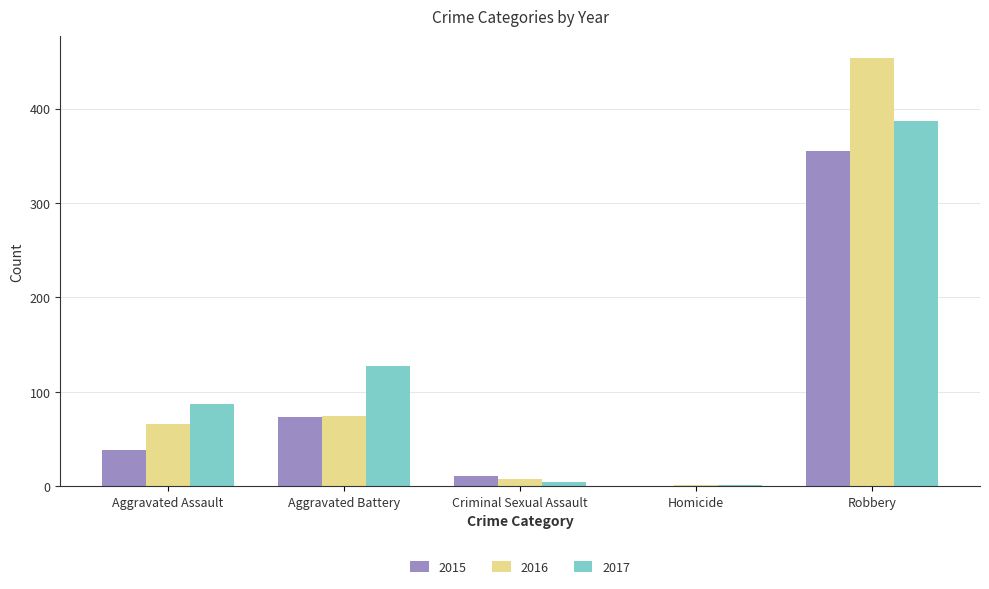

The value of 2015 at Aggravated Battery is 73. True or false?

True